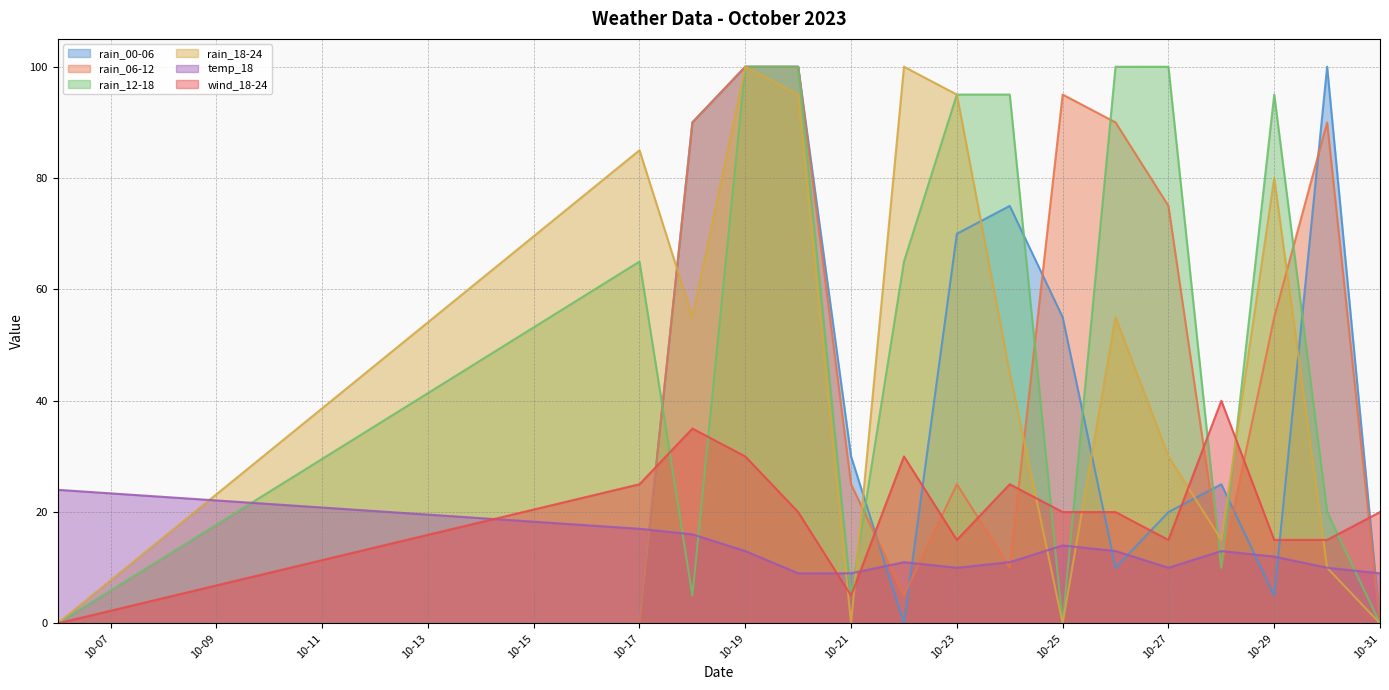

What is the maximum value shown in the chart?

100